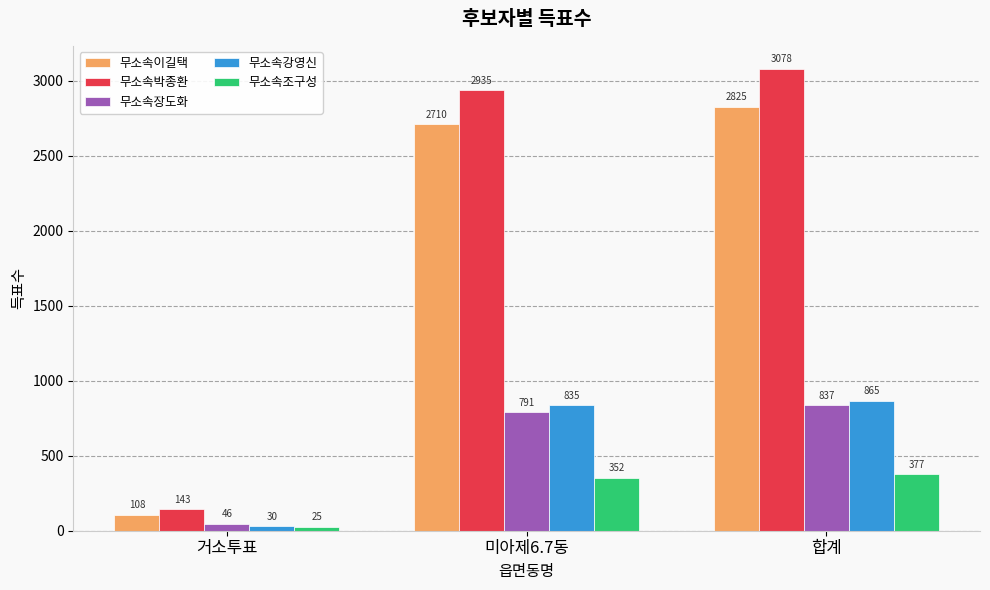

What is the sum of all 무소속이길택 values?

5643